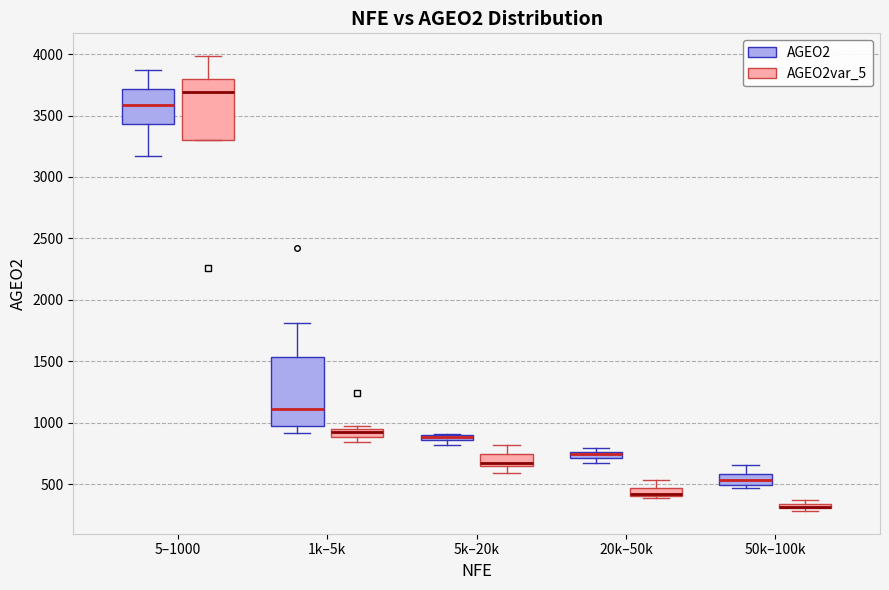

Where does the upper whisker of the box for 5k–20k (AGEO2var_5) end on the y-axis? The values are not printed on the chart, so give them approximately, as read against the axis.

800